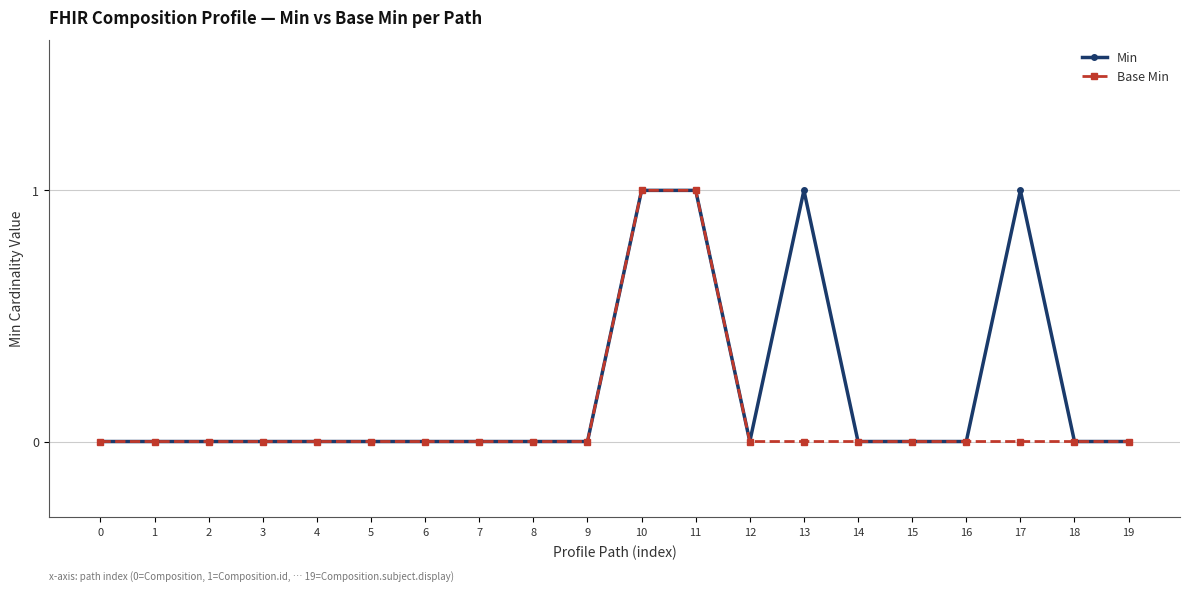

Which series has the largest total across all categories?

Min